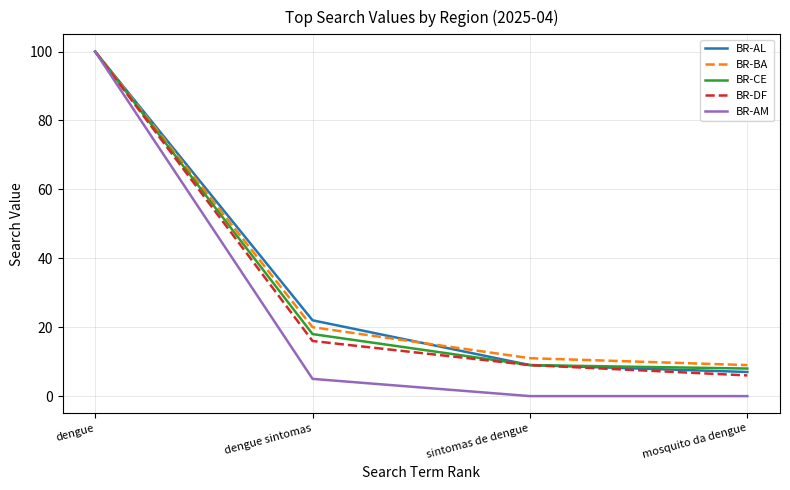

Is this an area chart (filled region under the line)?

No